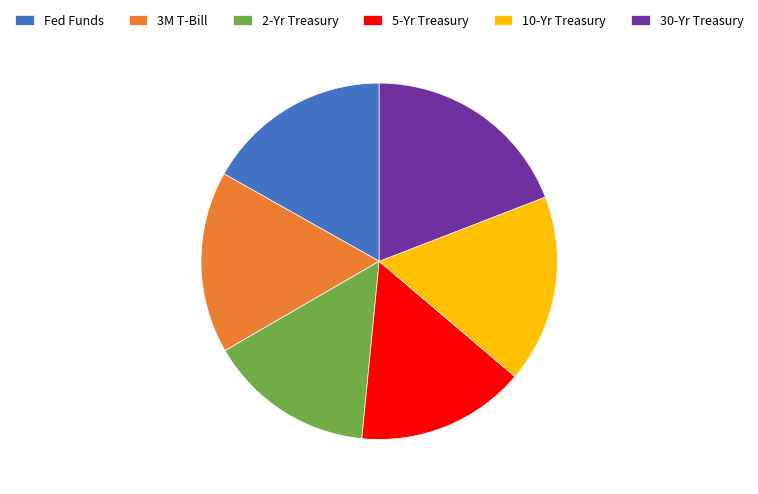

The Fed Funds slice represents 30% of the pie. True or false?

False